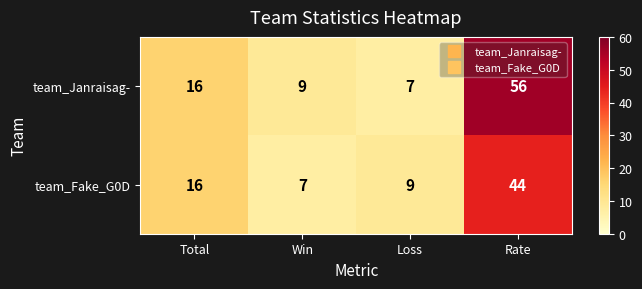

Is it true that team_Janraisag- equals 56 at Rate?

True